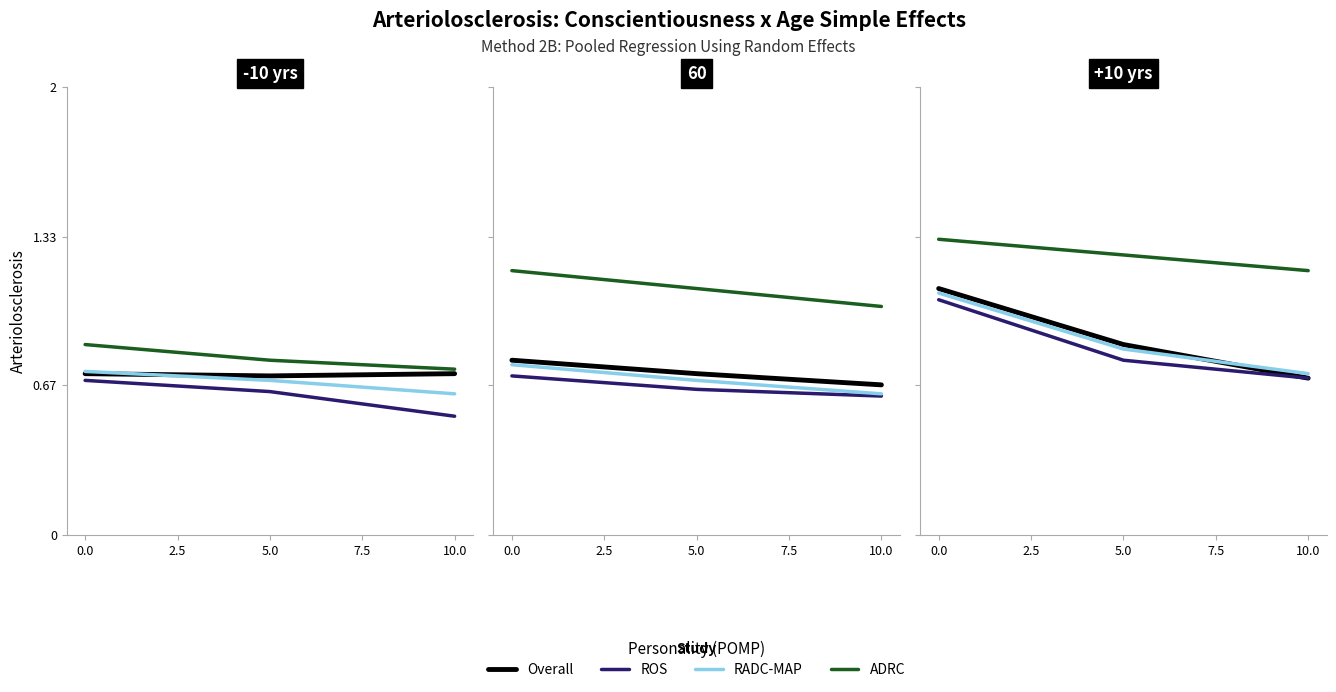

What are all the series names shown in the legend?

Overall, ROS, RADC-MAP, ADRC